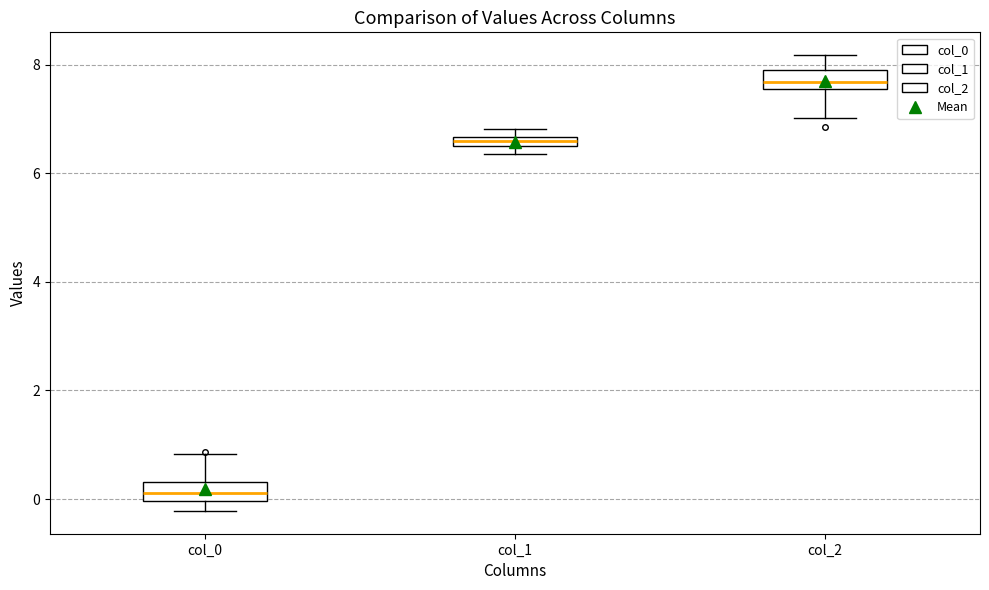

Which box has the highest median line?

col_2